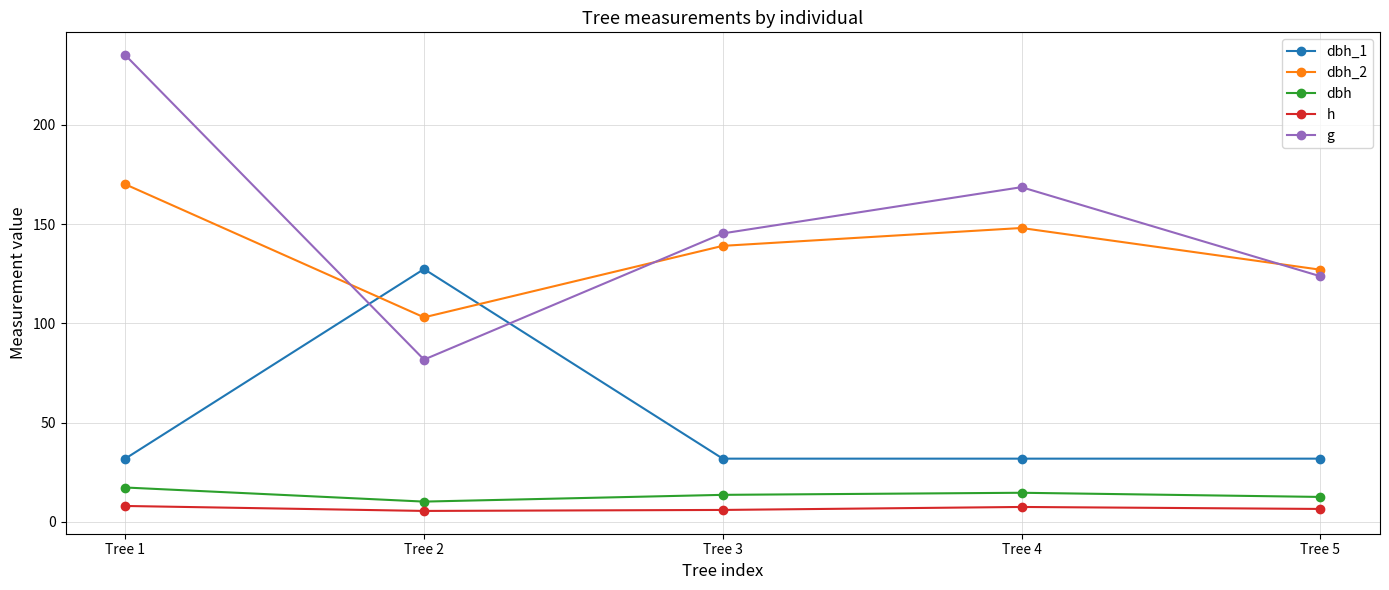

What is the value of the h point at the 2nd from the left?

5.5